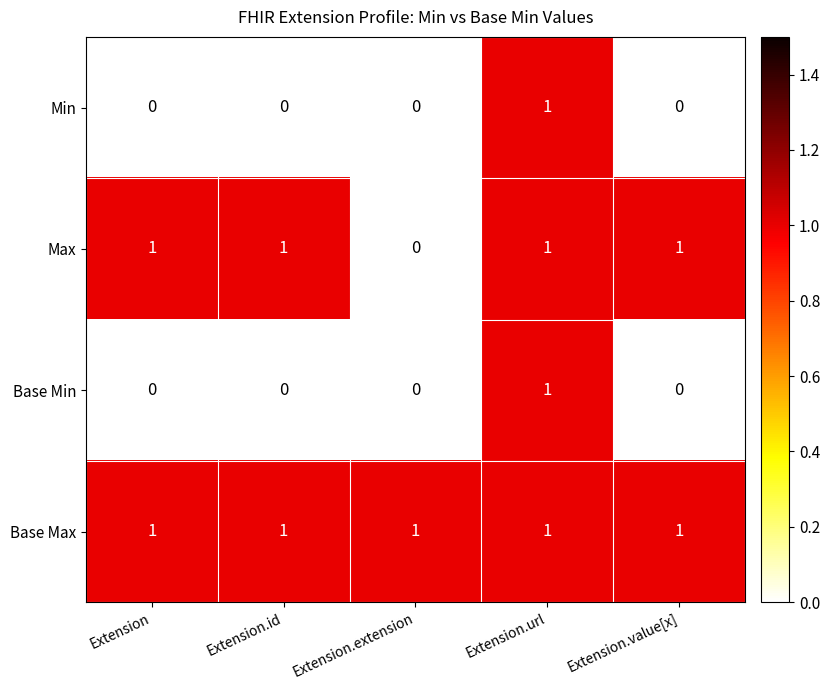

Which series has the largest total across all categories?

Base Max